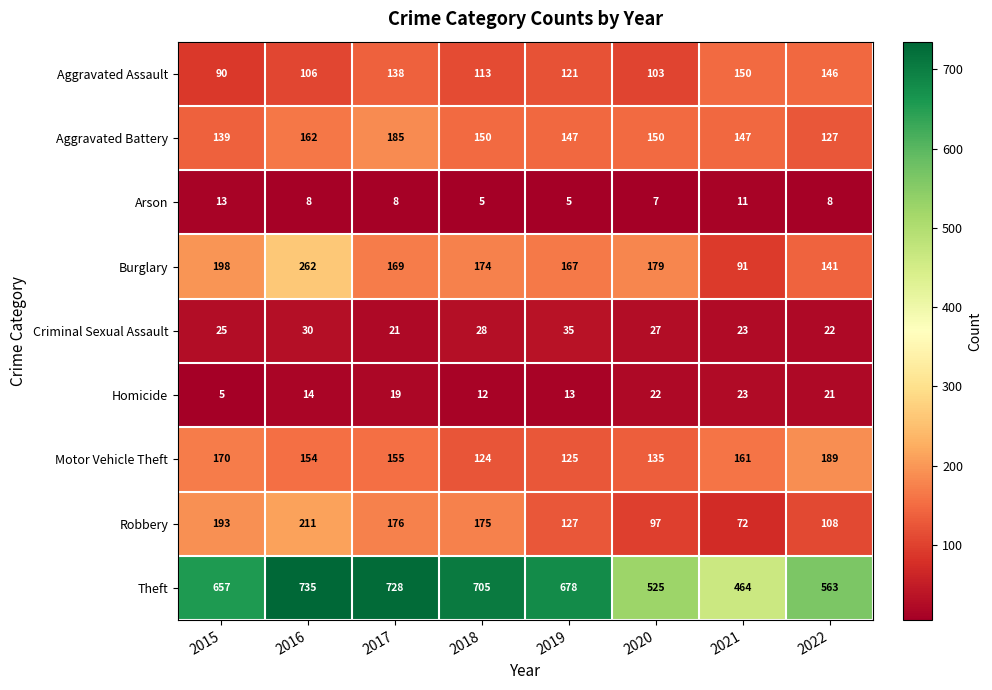

What is the spread (max minus min) of values at 2015?

652